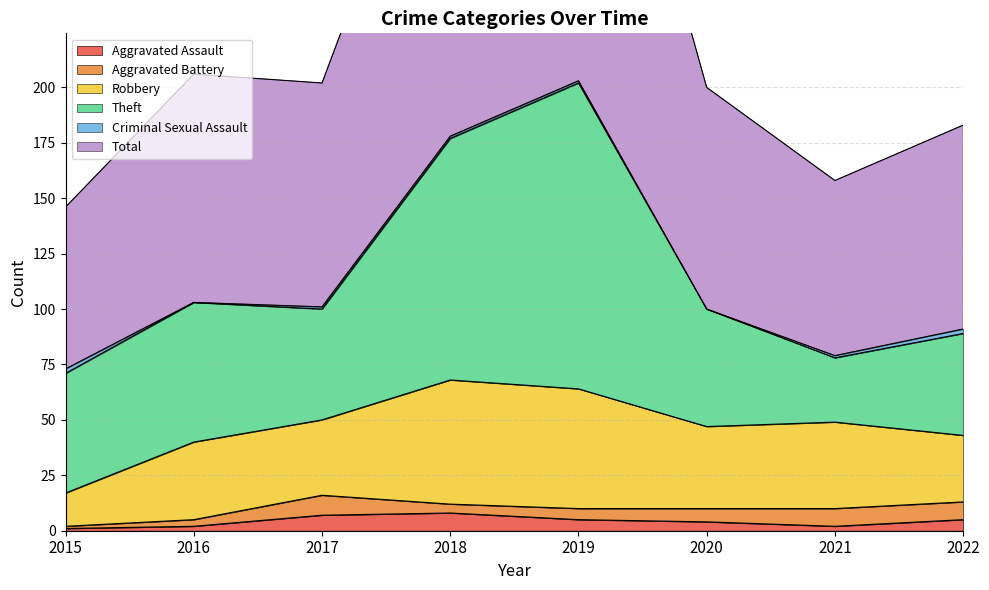

What is the difference between the maximum and minimum values in the Aggravated Battery series?

8